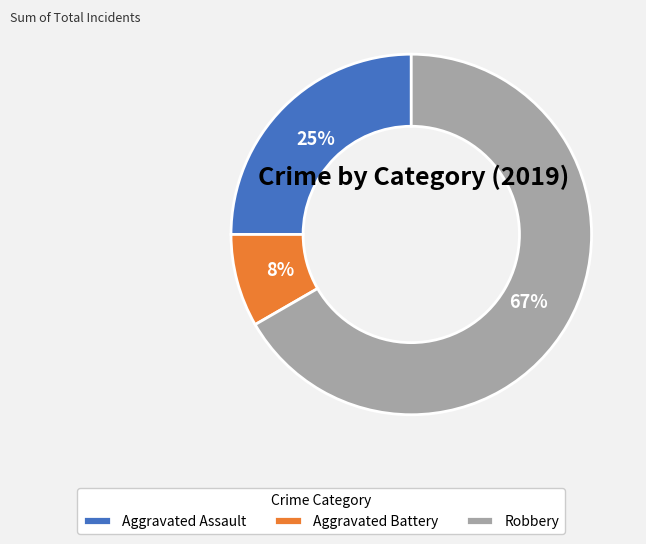

What is the largest slice in the pie chart?

Robbery